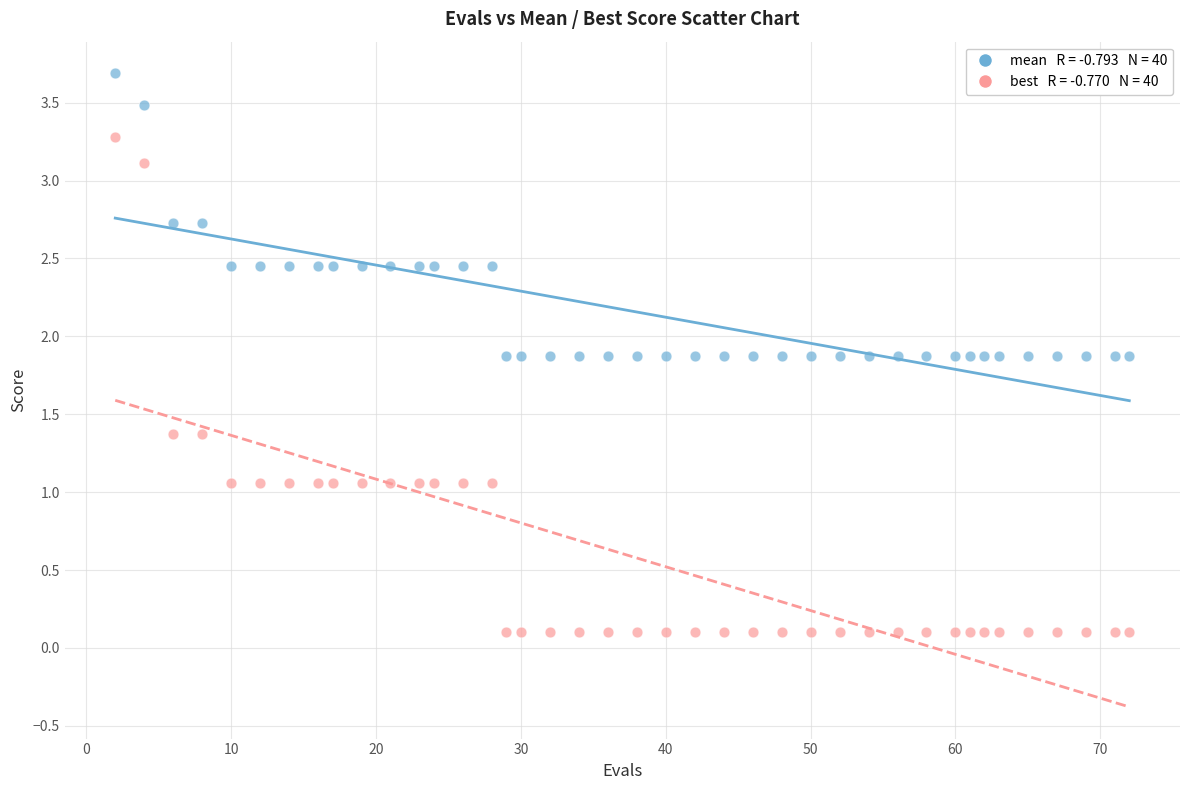

Across all data points, what is the range of Y values (max minus min)?

3.6